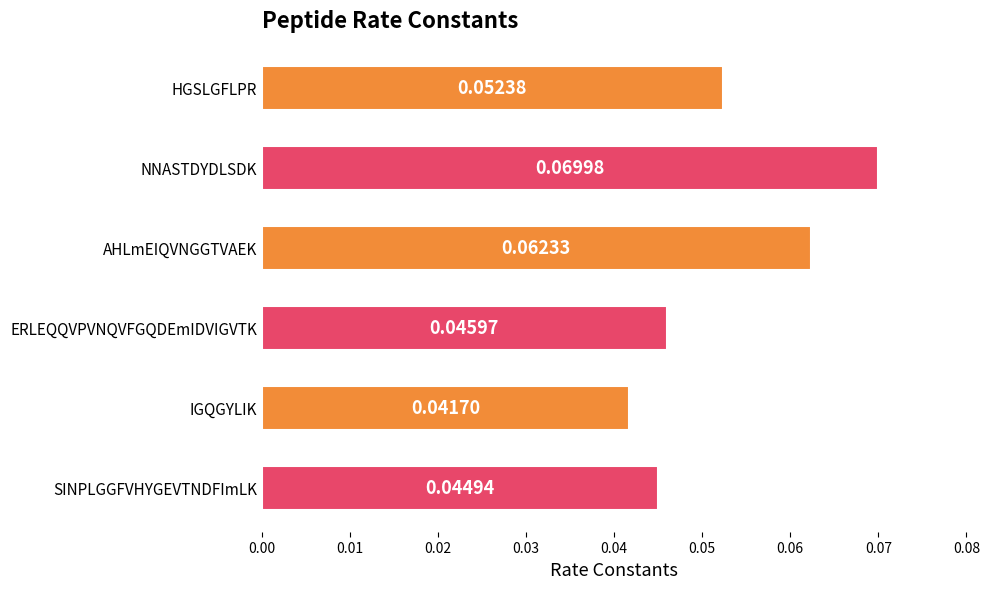

At which label is the value closest to 0?

IGQGYLIK